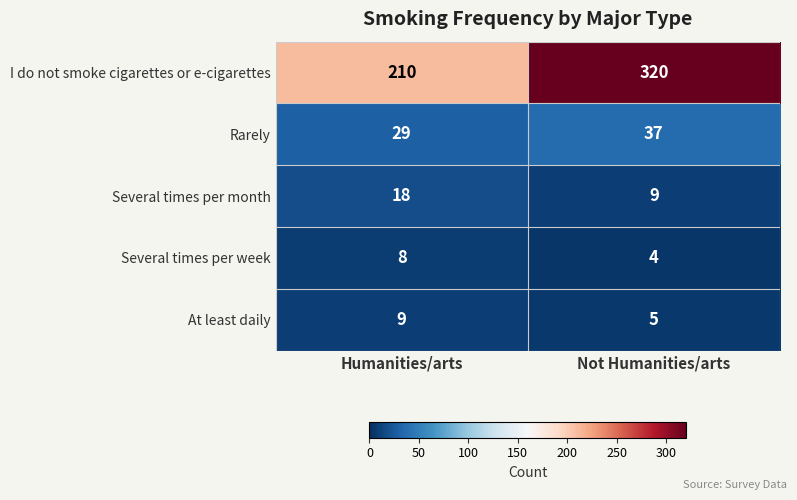

Which series has the largest total across all categories?

I do not smoke cigarettes or e-cigarettes